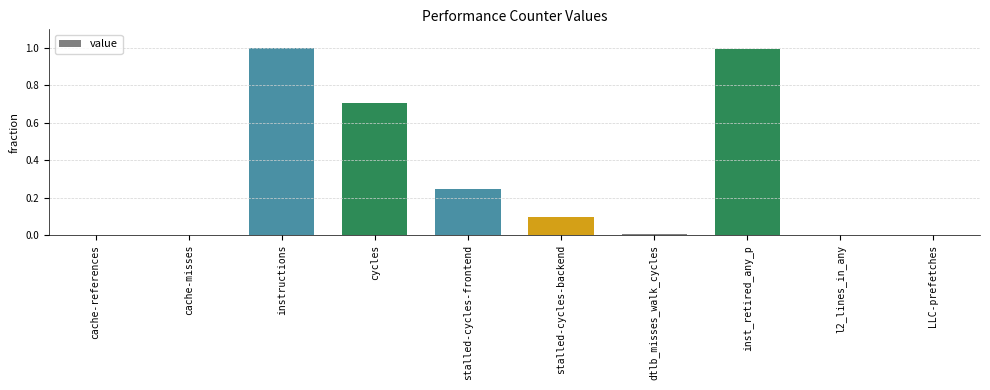

Is it true that the value at dtlb_misses_walk_cycles is 0.0?

True